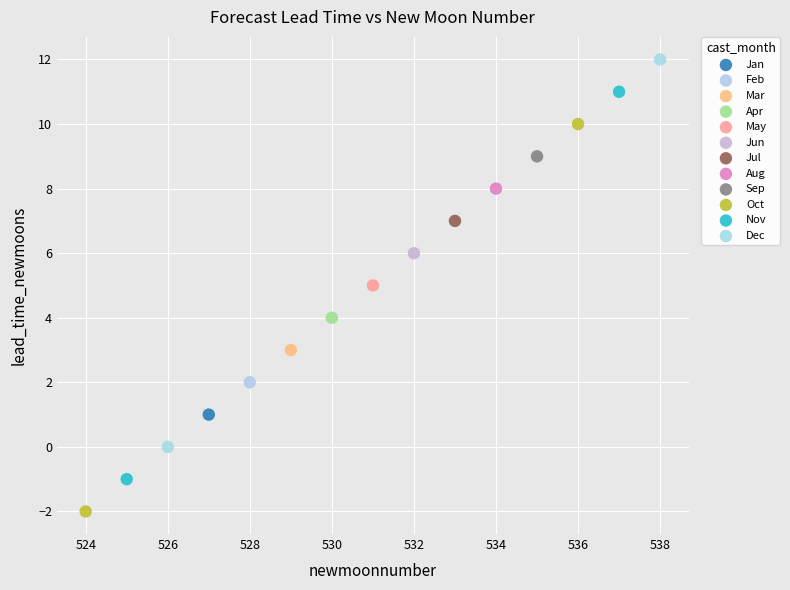

Which series contains the lowest Y value?

Oct